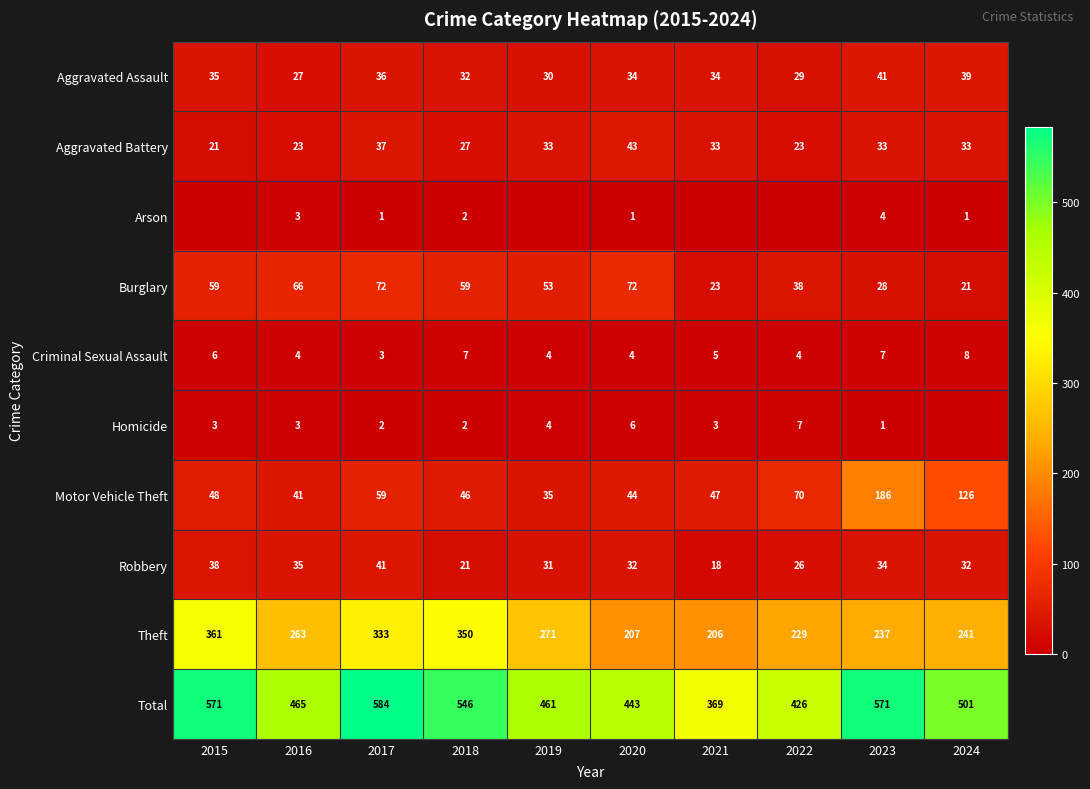

Which category has the highest value in the Motor Vehicle Theft series?

2023